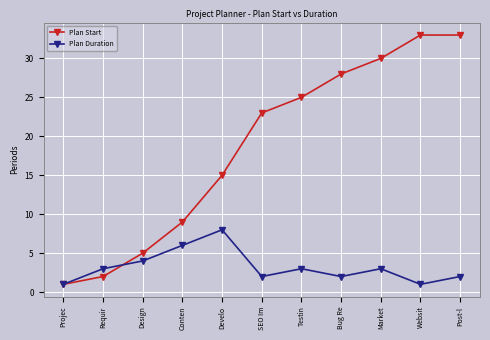

True or false: Plan Duration has a value of 6 at Design.

False